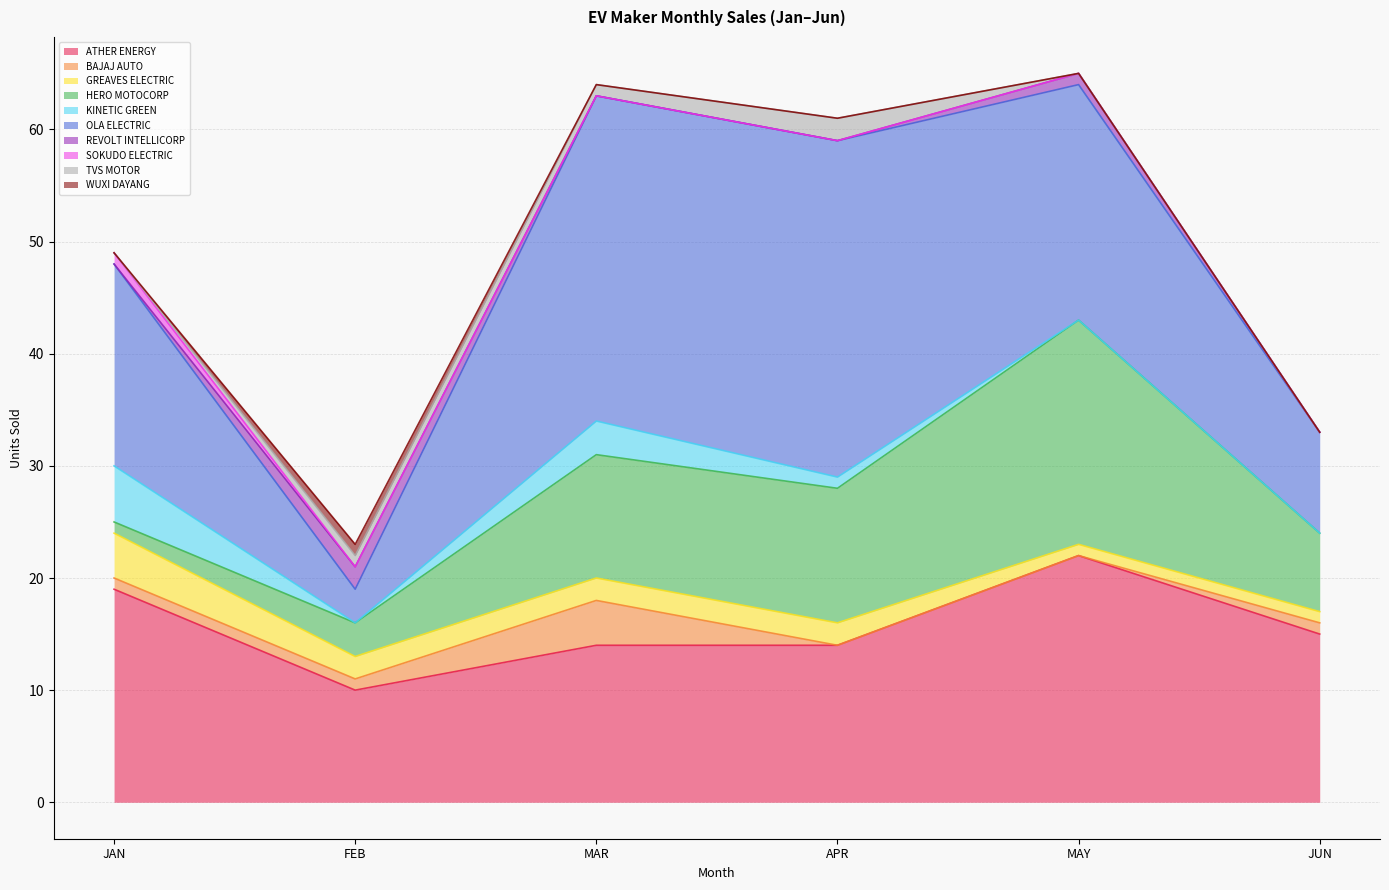

What is the lowest value of the ATHER ENERGY series?

10